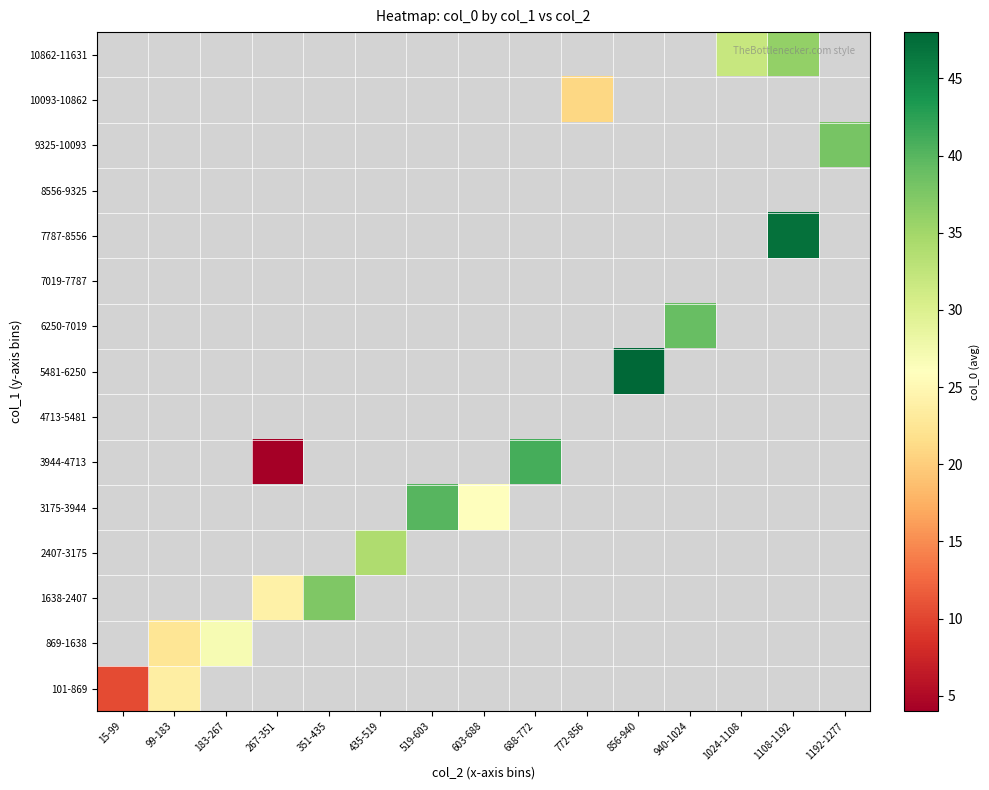

At how many categories does at least one series exceed 39?

4